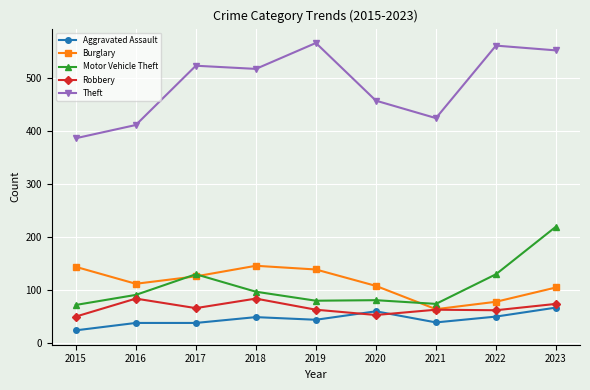

Which series has the largest total across all categories?

Theft